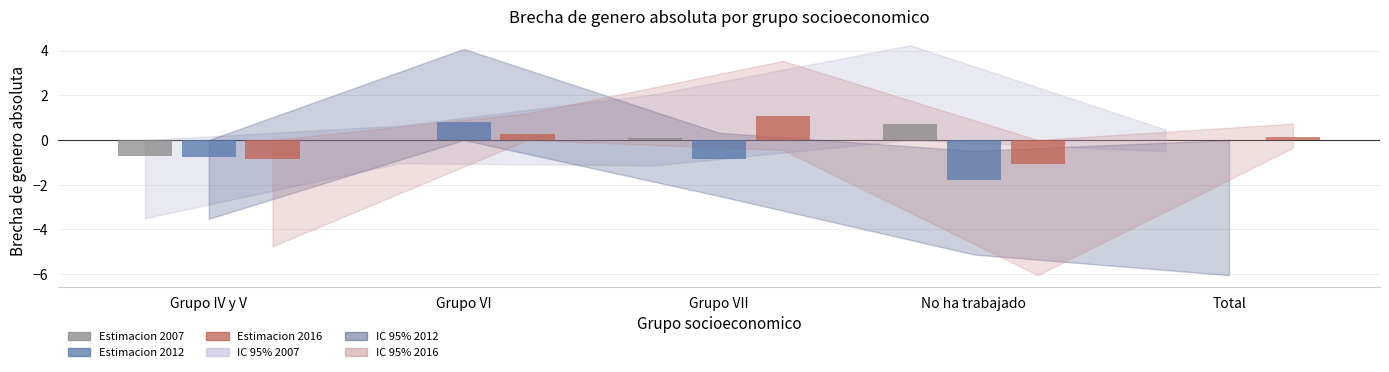

Which label corresponds to the largest value in the chart?

Grupo VII